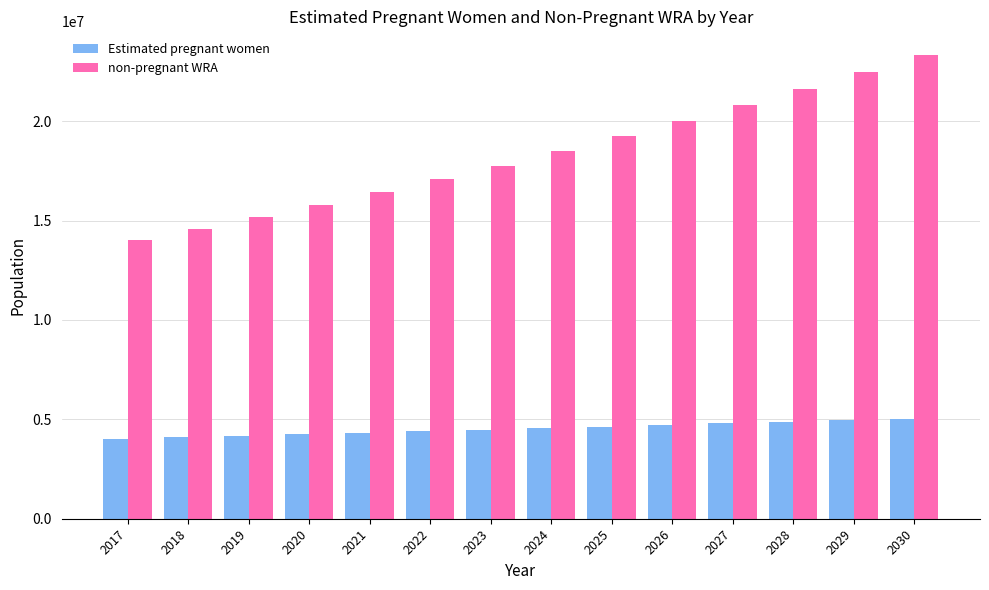

What is the greatest value displayed?

23350527.1